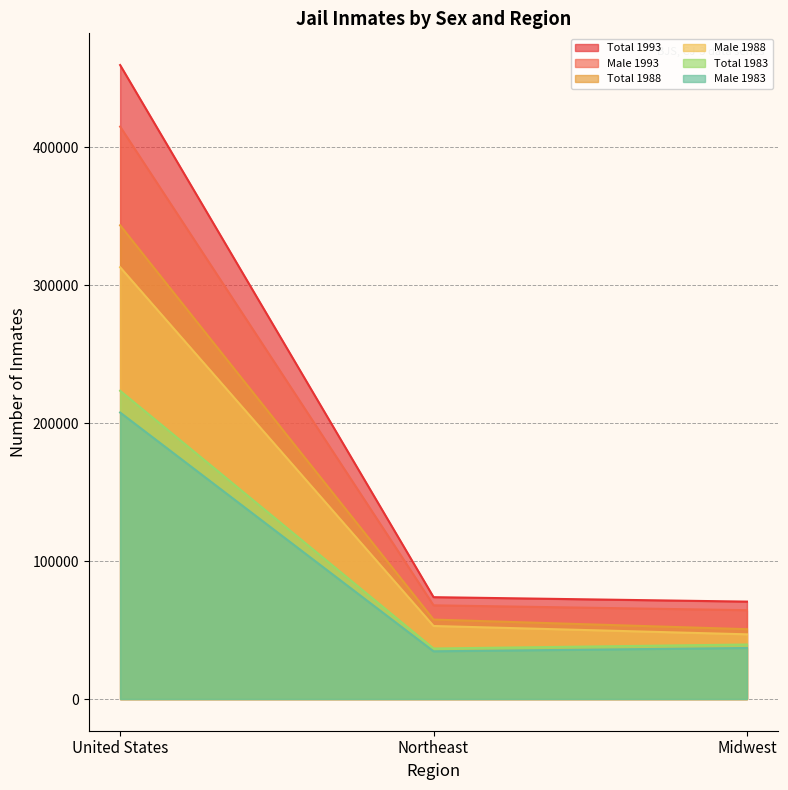

Does the chart display data point markers on the line(s)?

No